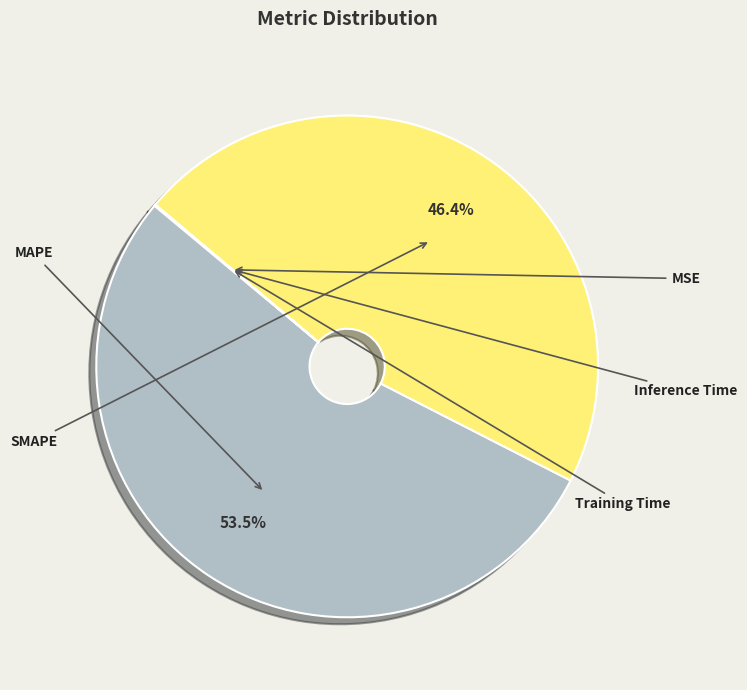

Is Training Time the majority of the pie?

No